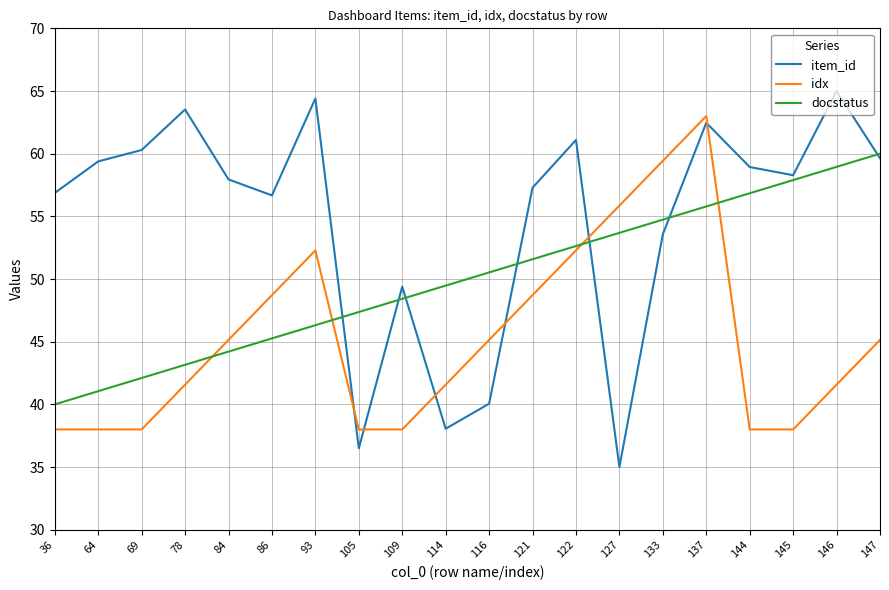

Which category has the lowest value across all series?

127